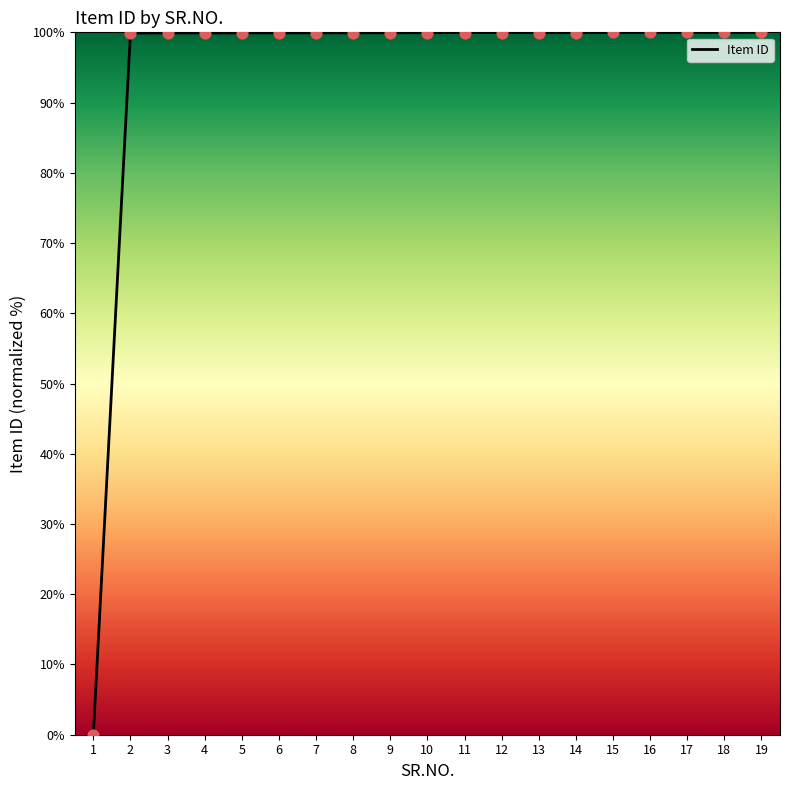

What is the change in value from 1 to 8?

+99.9